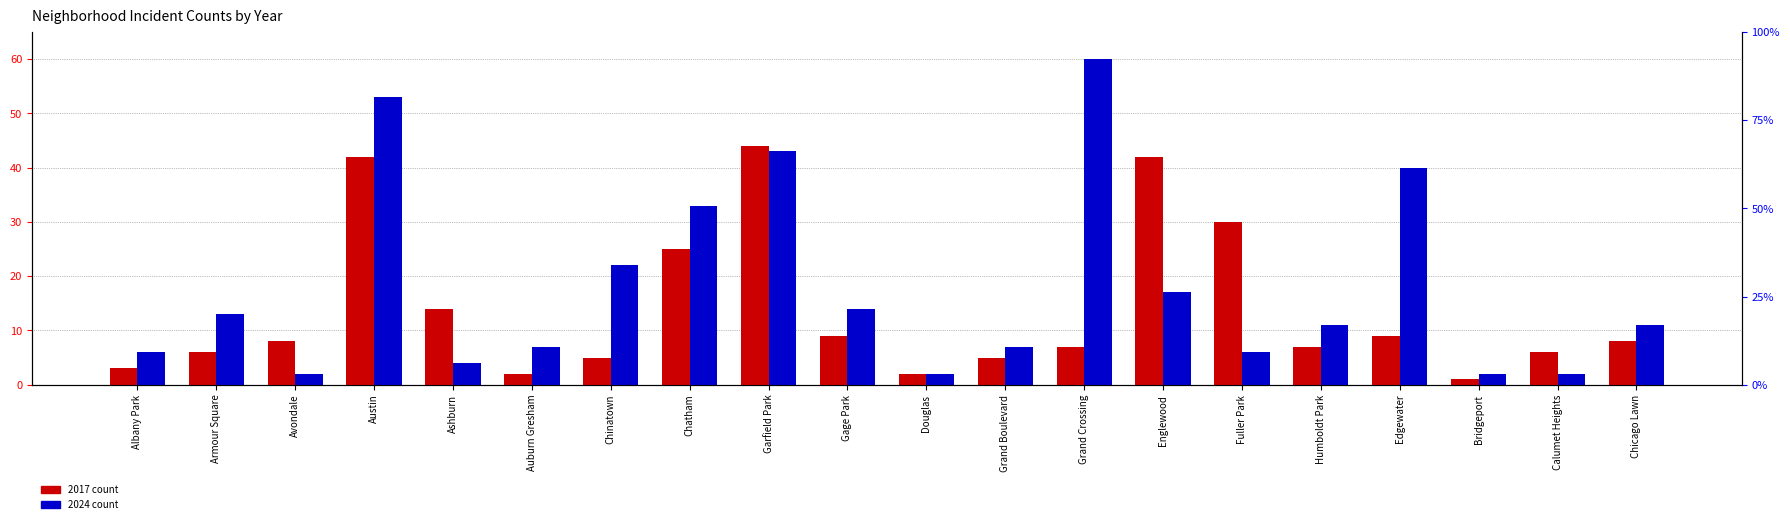

At how many categories does at least one series exceed 35?

5